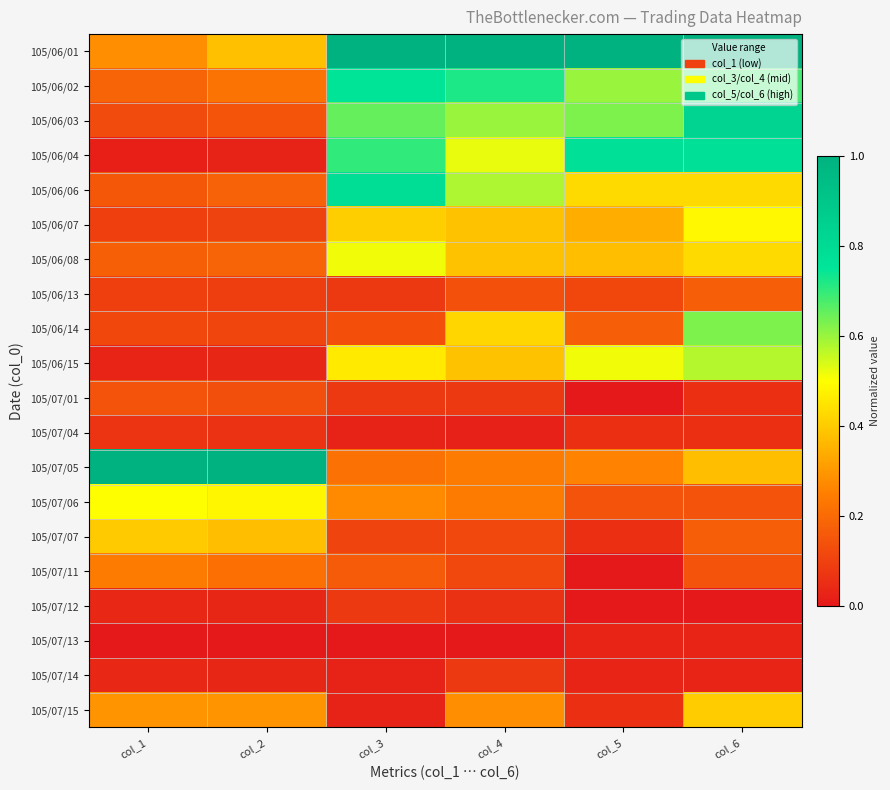

Which series has the widest spread of values?

105/07/05